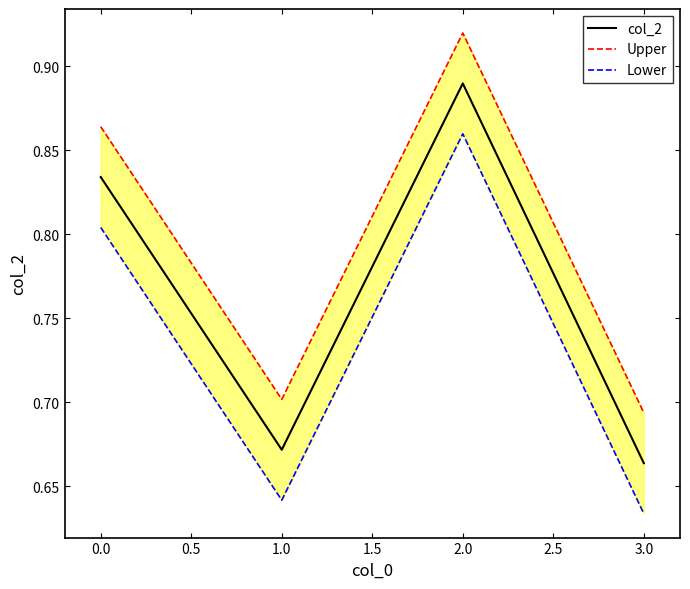

Which series has the largest total across all categories?

Upper